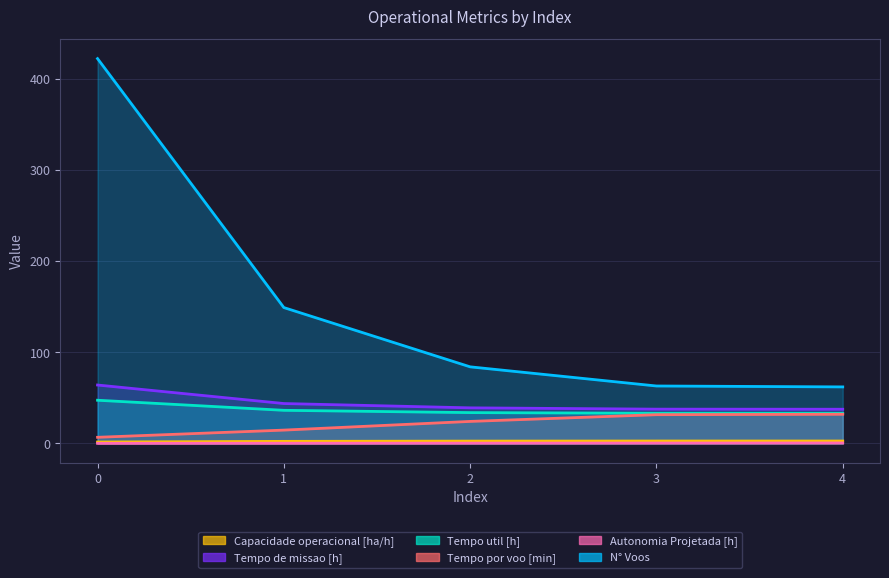

True or false: Autonomia Projetada [h] and Capacidade operacional [ha/h] cross at least once.

False